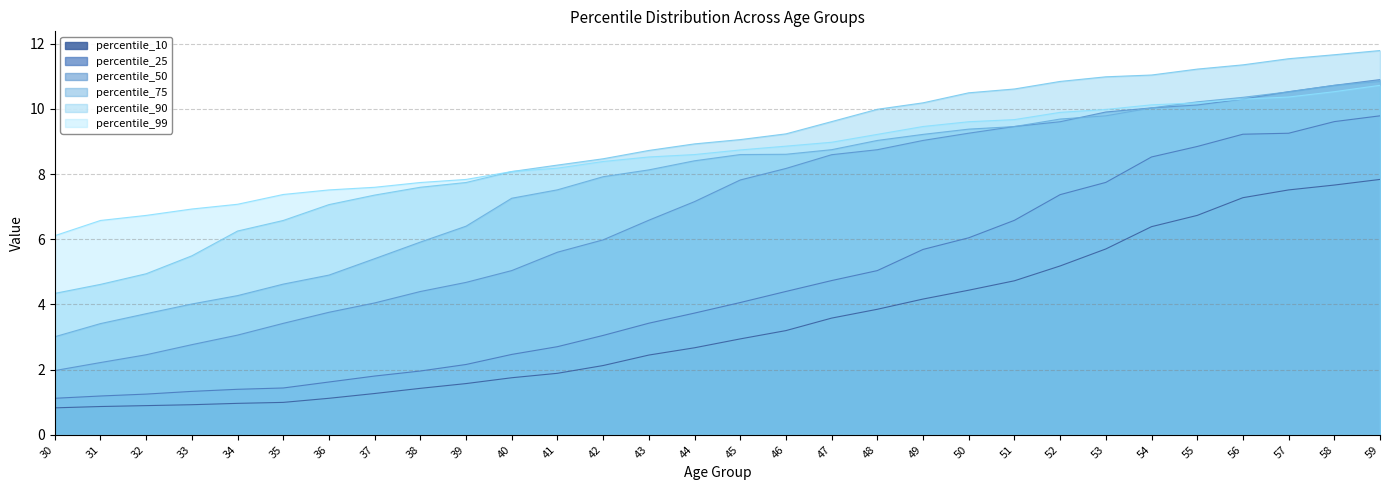

Rank the series by their maximum value, from lowest to highest.

percentile_10, percentile_25, percentile_99, percentile_75, percentile_50, percentile_90